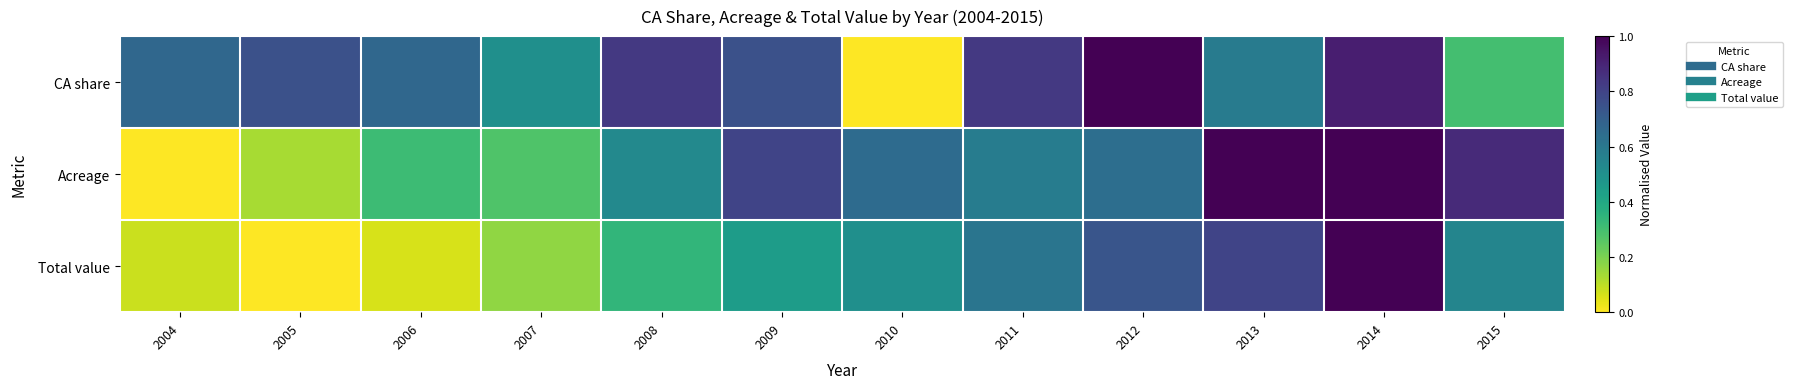

What is the spread (max minus min) of values at 2011?

0.3